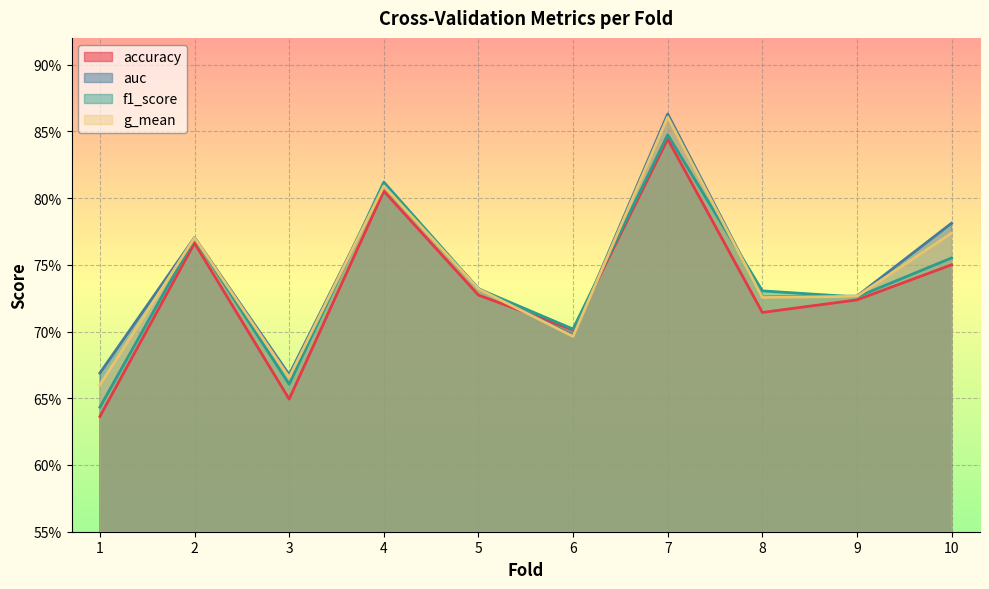

True or false: g_mean has more than 1 points higher than both neighbors.

True